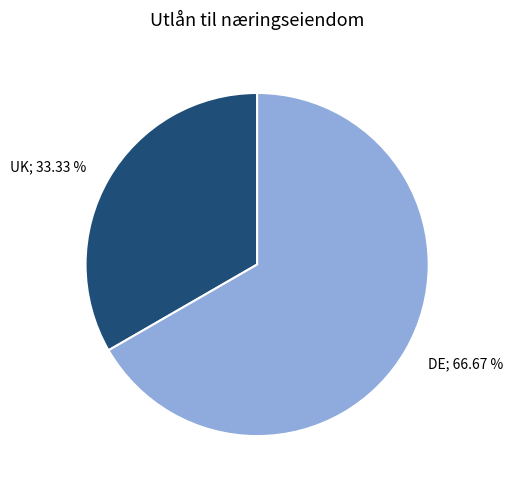

Which slice is the smallest?

UK